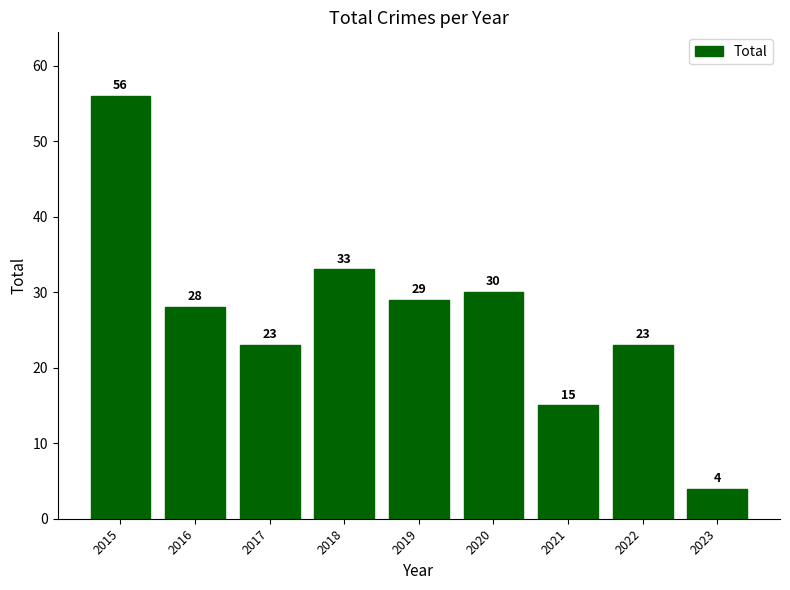

At which category does the chart reach its peak across all series?

2015